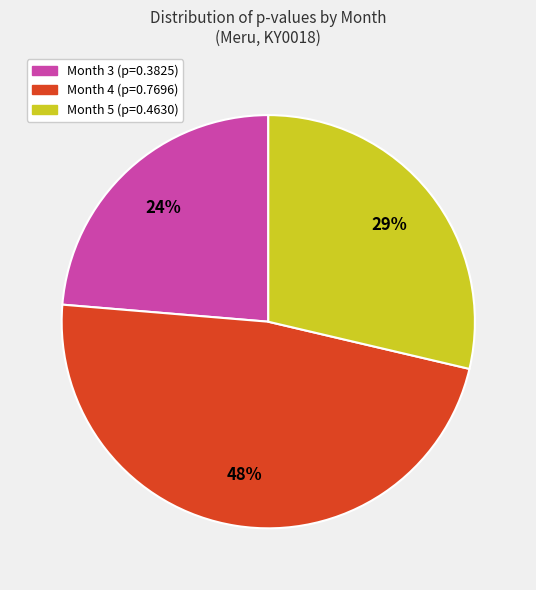

To the nearest percent, what is the difference between the largest and smallest slice percentages?

24%